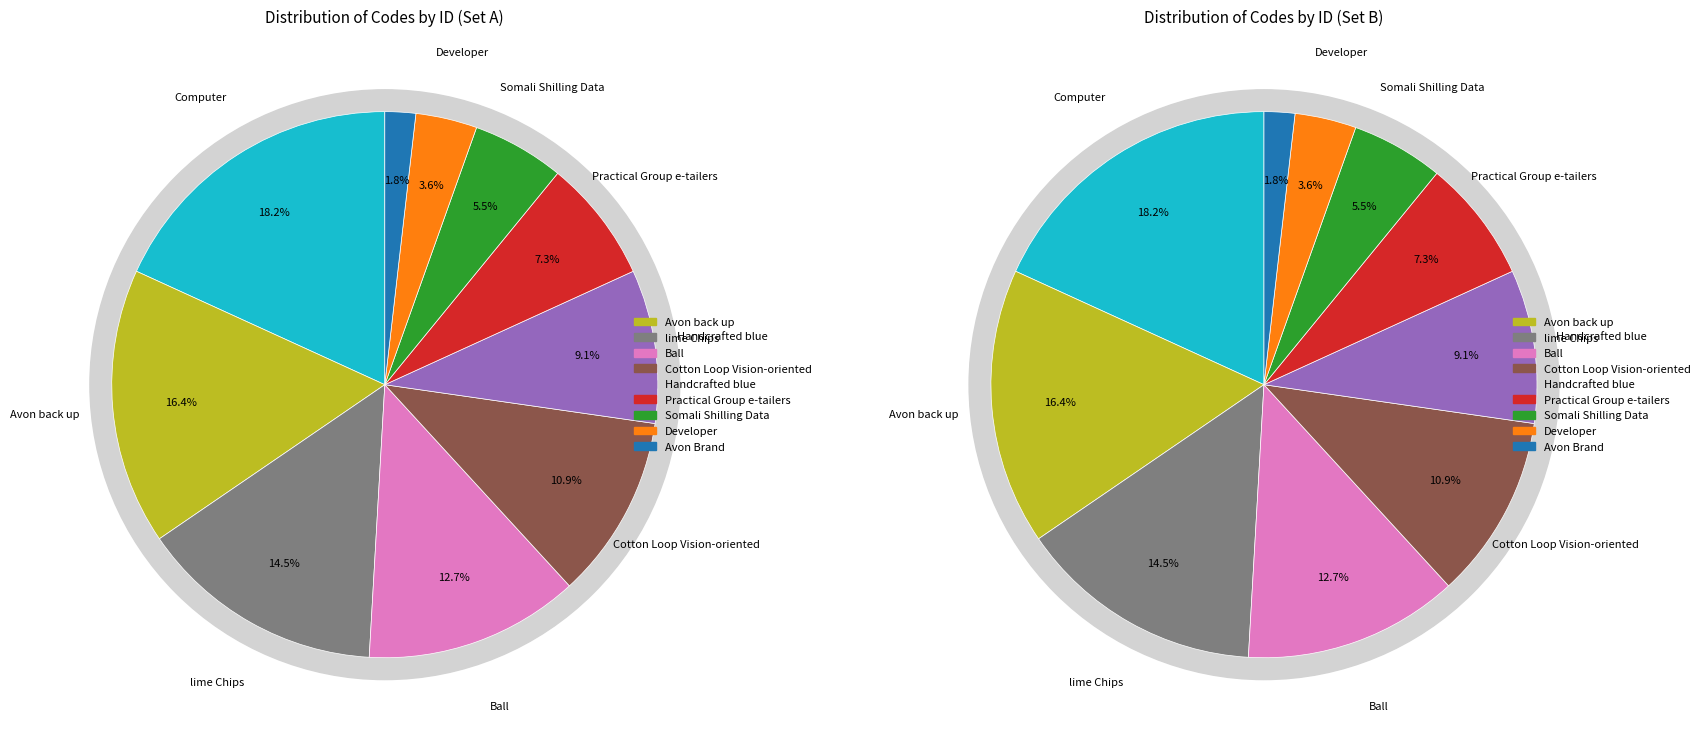

Count the number of slices in the pie.

10